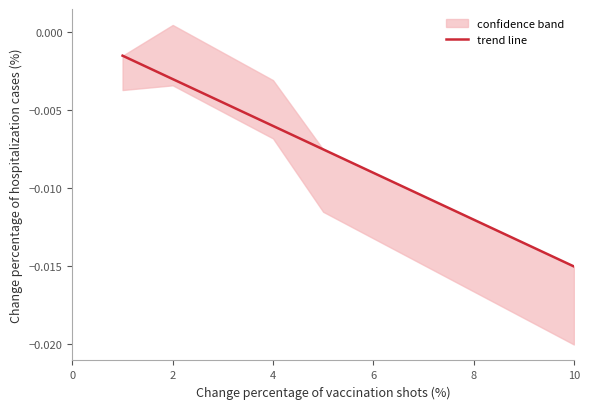

Does the chart have visible grid lines?

No